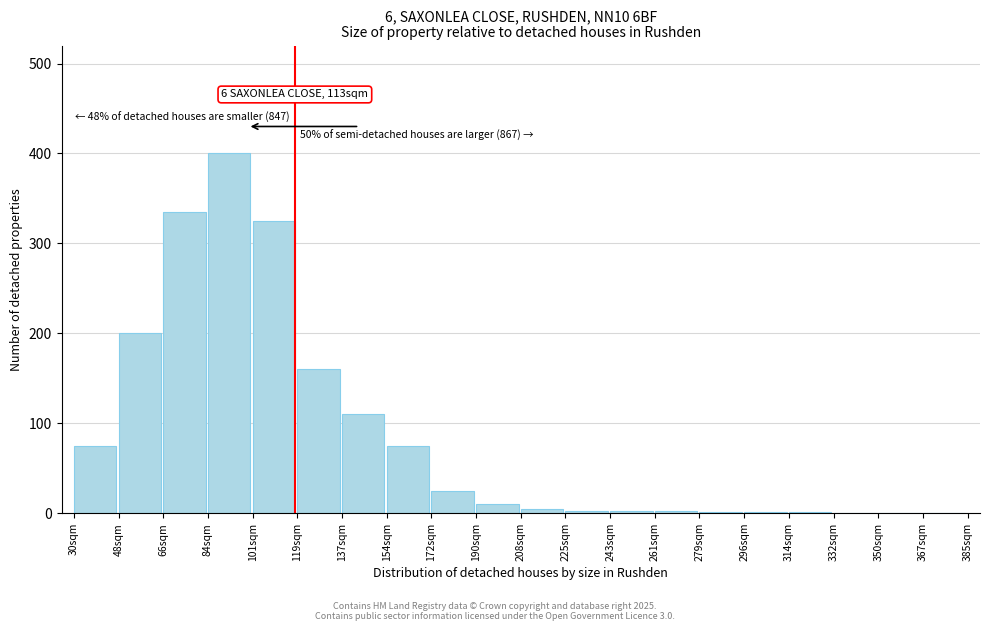

What is the greatest value displayed?

400